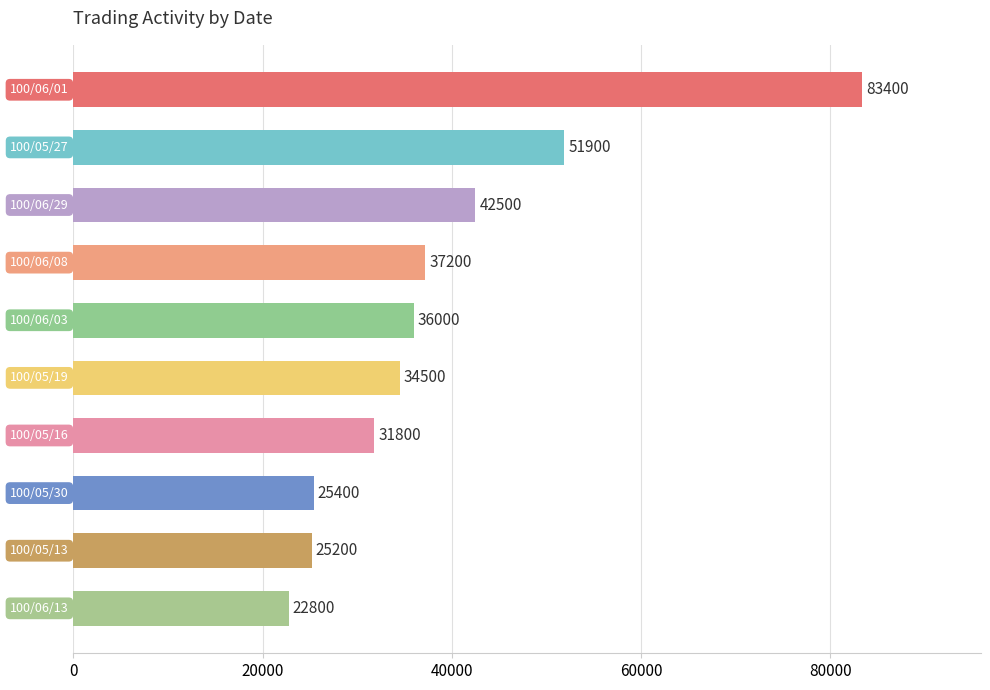

What is the difference between the maximum and second lowest values?

58200